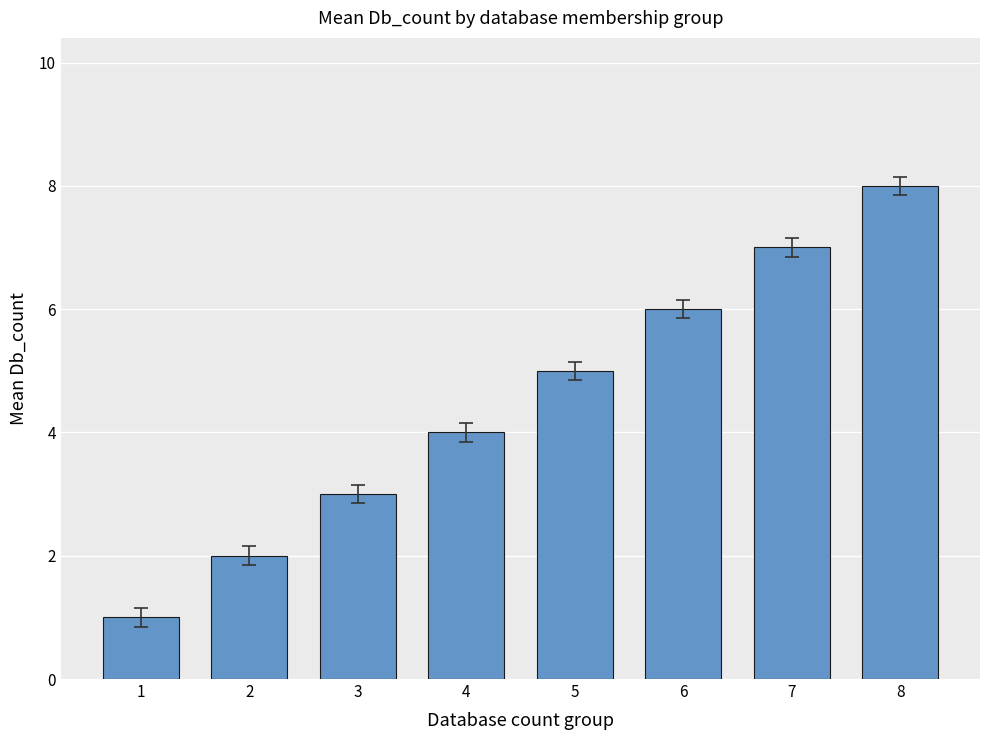

Reading left to right, extract all data points from this chart.

1=1	2=2	3=3	4=4	5=5	6=6	7=7	8=8